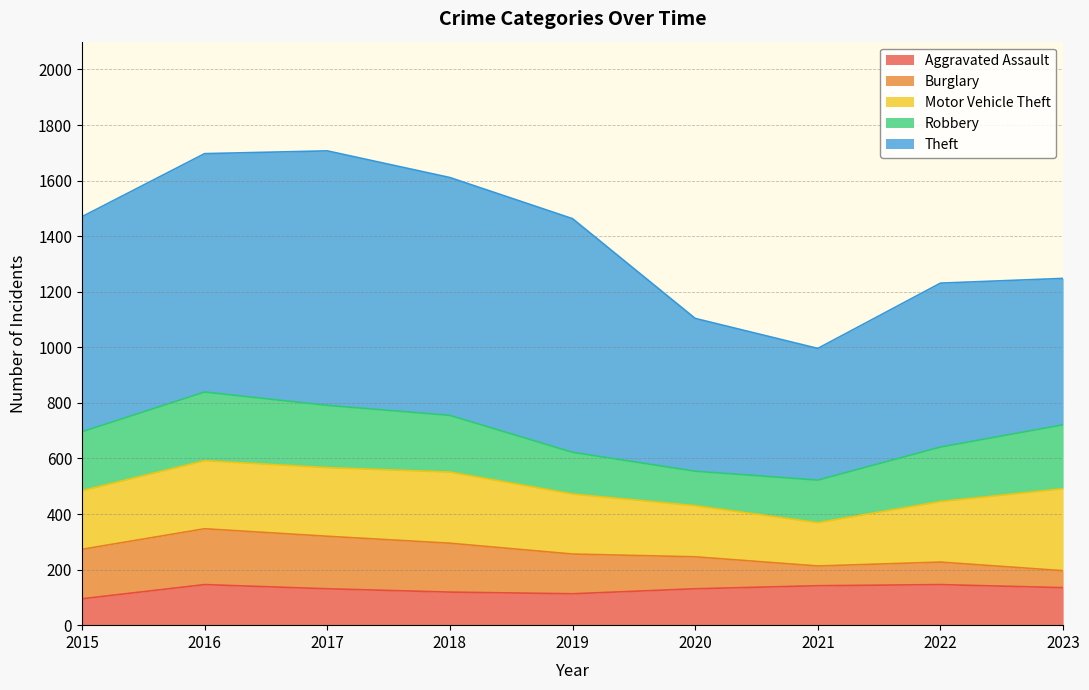

Which series has the largest total across all categories?

Theft